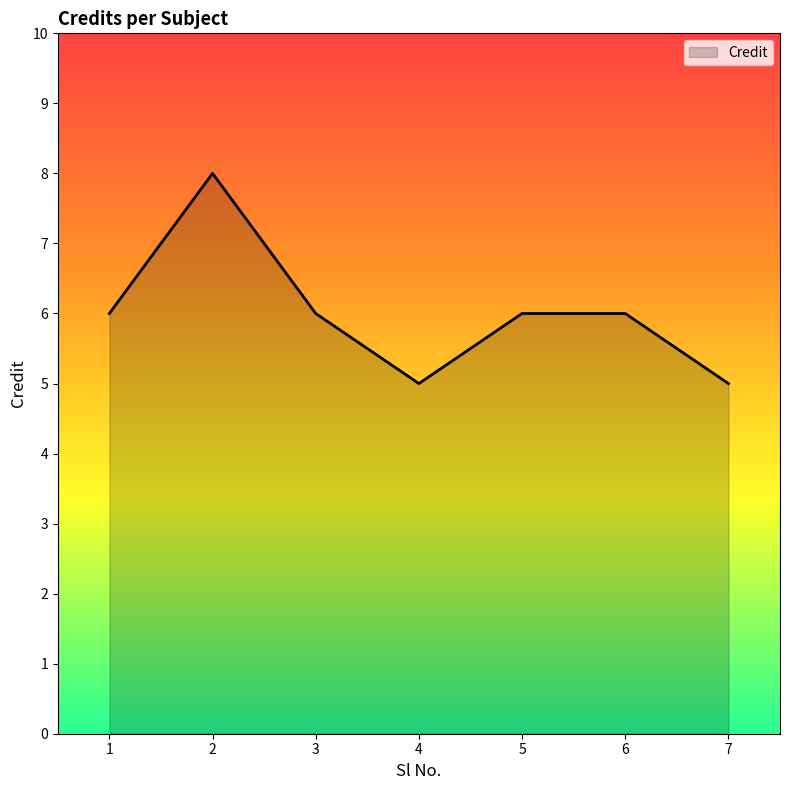

The chart shows a value of 5 at 7. True or false?

True